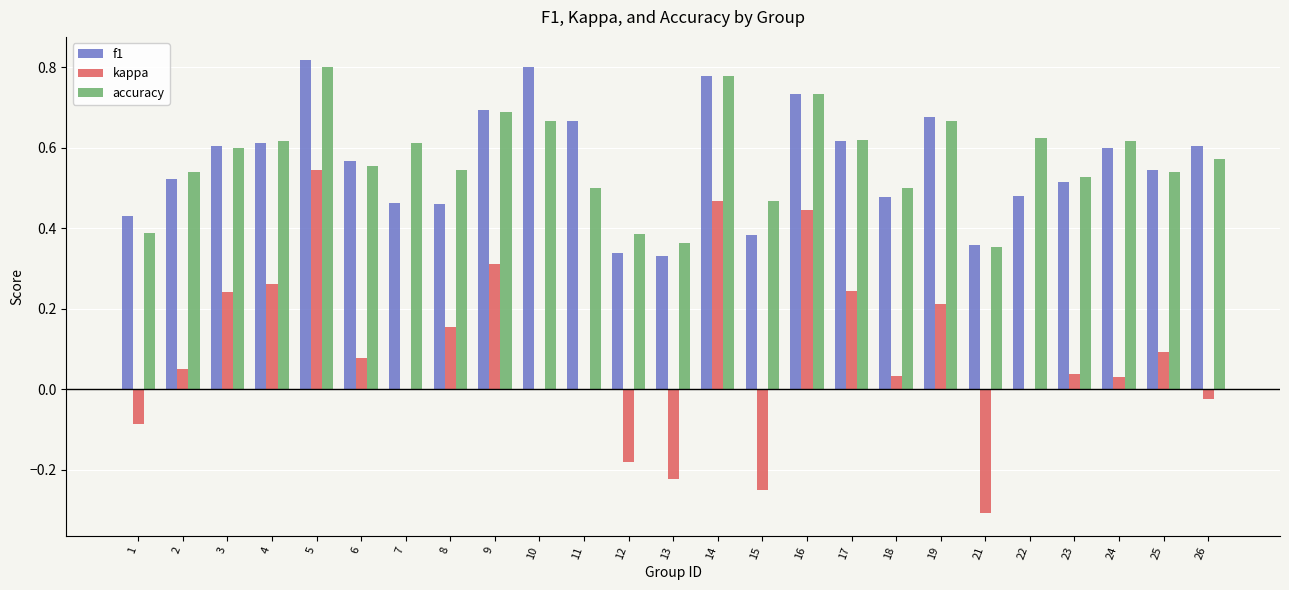

At which label does kappa reach its peak?

5